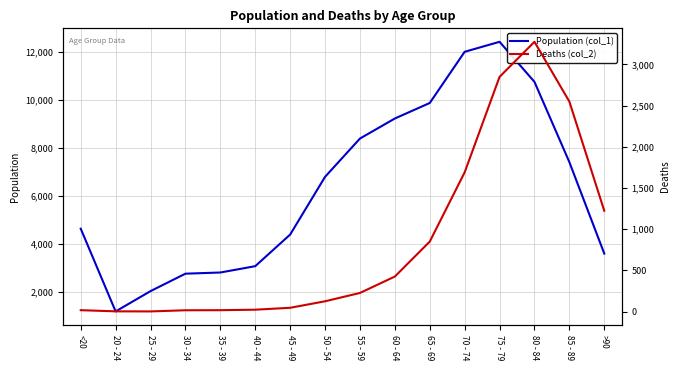

Between 70 - 74 and 80 - 84, which series saw the biggest shift?

Deaths (col_2)